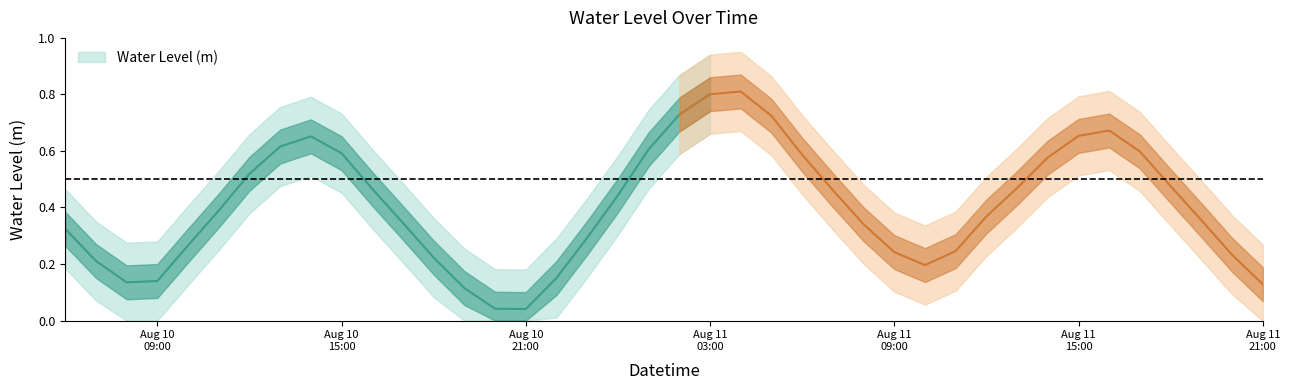

At which category does the chart reach its peak across all series?

2023-08-11 04:00:00